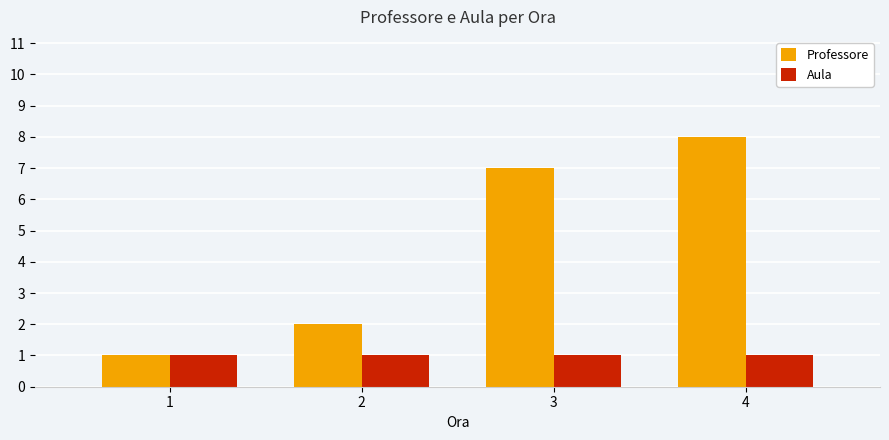

Reading right to left, list all the values displayed in this chart.

Professore: 4=8	3=7	2=2	1=1
Aula: 4=1	3=1	2=1	1=1